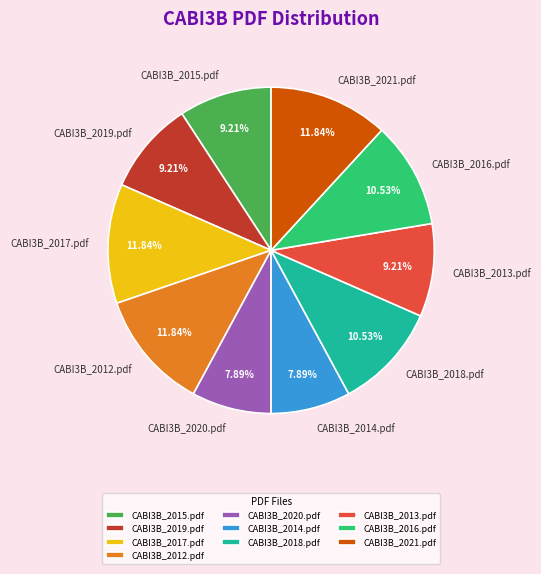

Is there a majority slice in this chart?

No